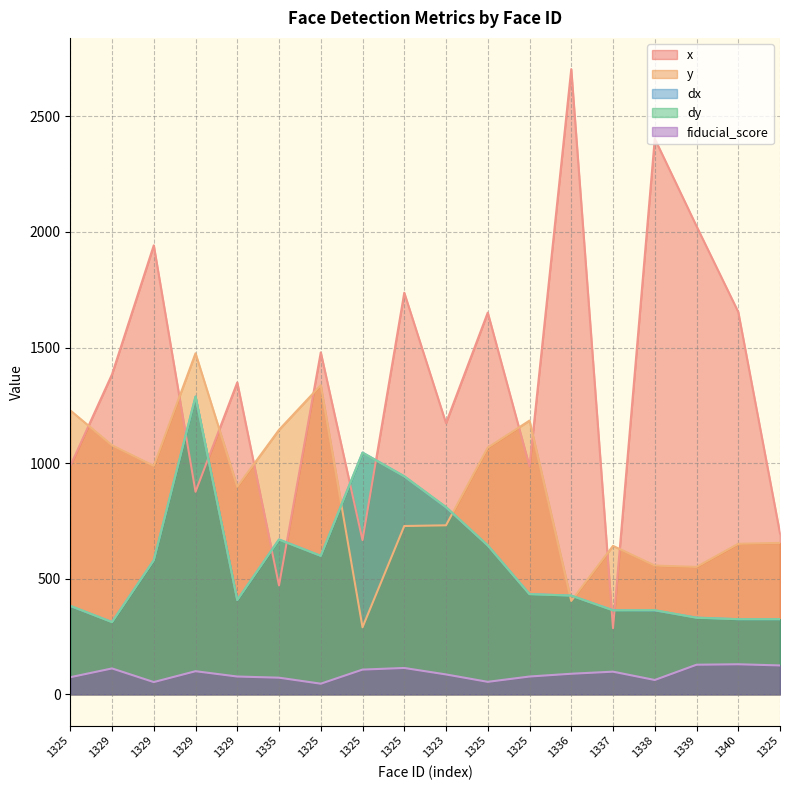

What is the smallest value displayed?

46